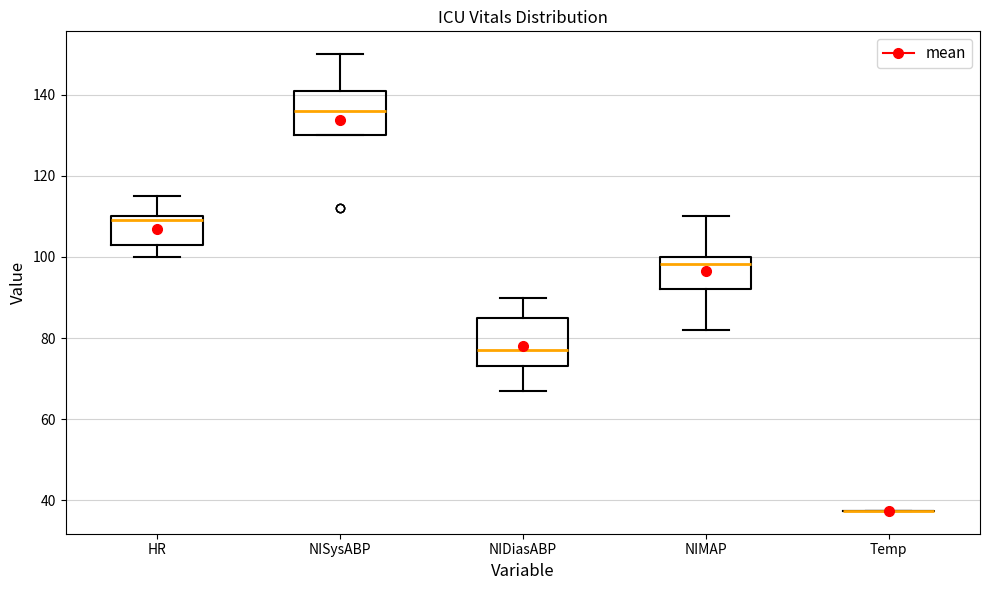

Reading left to right, transcribe this box plot: for each box, give where its median line is, the range the box spans, and where its two whiskers end, as read against the y-axis. The values are not printed on the chart, so give them approximately, as read against the axis.

HR: median 110 (just below the box's upper edge), box 104 to 110, whiskers 100 to 116
NISysABP: median 136, box 130 to 142, whiskers 130 to 150
NIDiasABP: median 78, box 74 to 86, whiskers 68 to 90
NIMAP: median 98, box 92 to 100, whiskers 82 to 110
Temp: box collapsed to a line at 38, whiskers 38 to 38